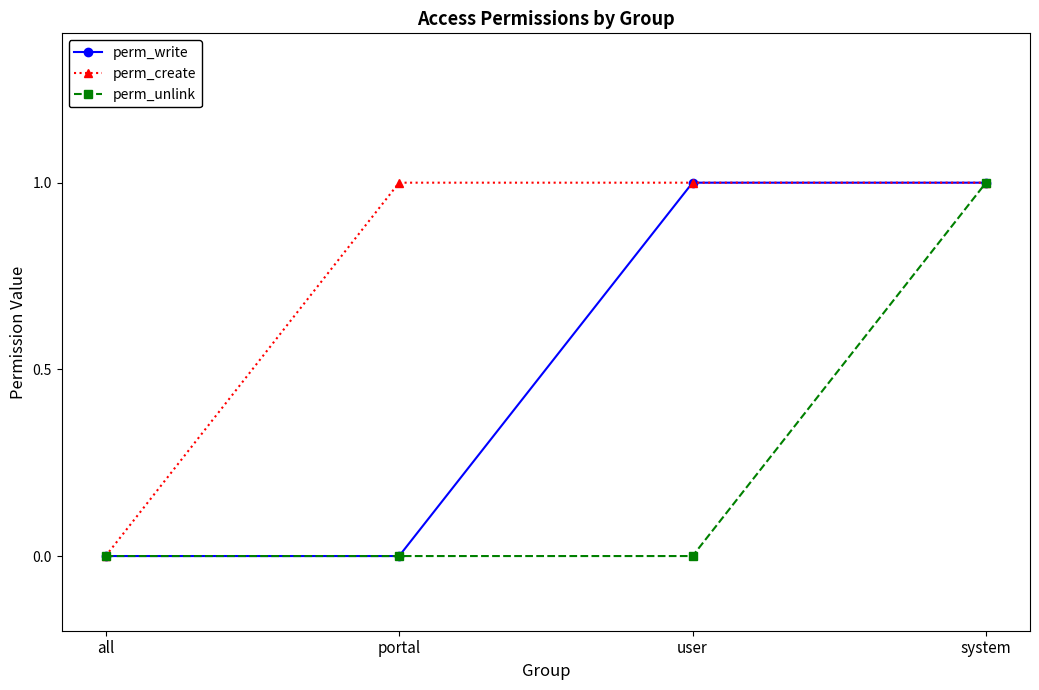

What is the label of the 4th point from the left?

system